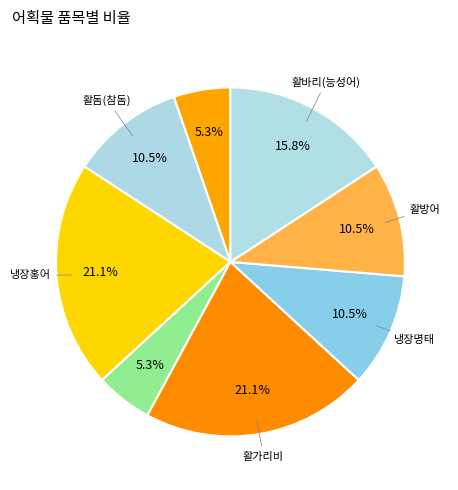

How many slices are in this pie chart?

8